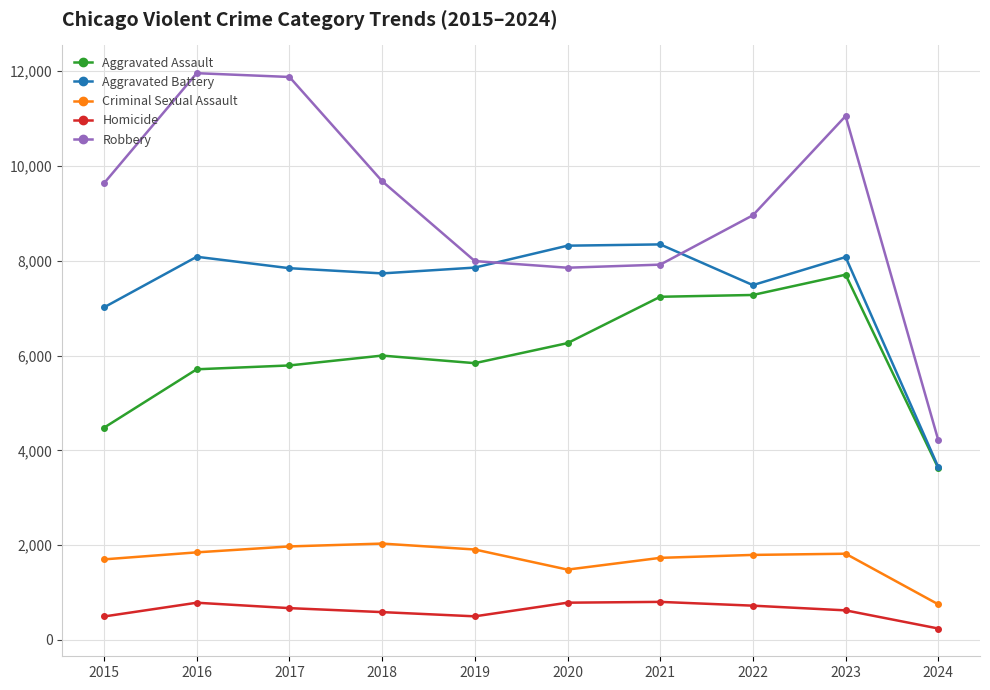

At which category is the sum across all series the highest?

2023